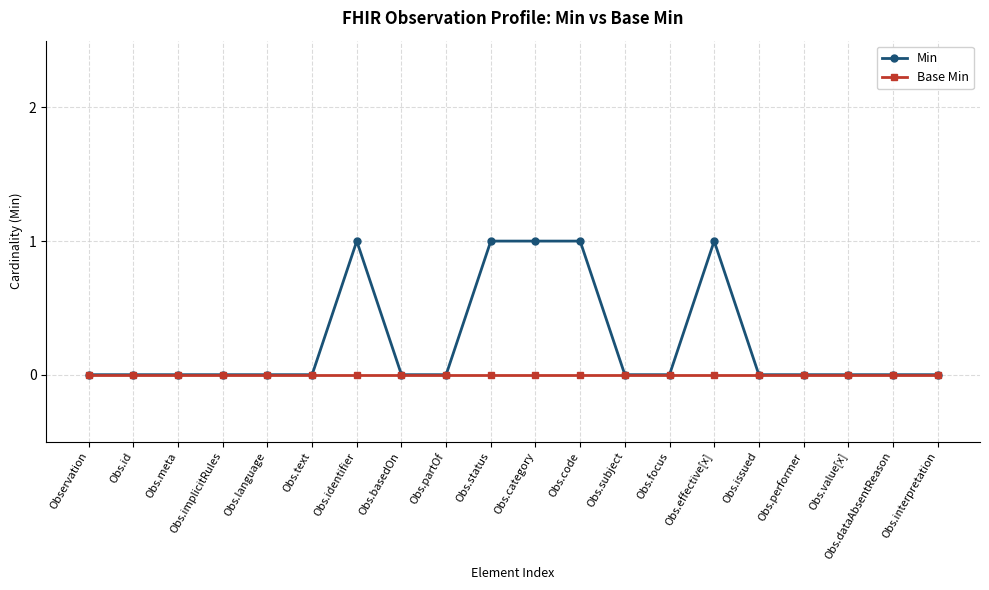

Which series has the largest range (max minus min)?

Min